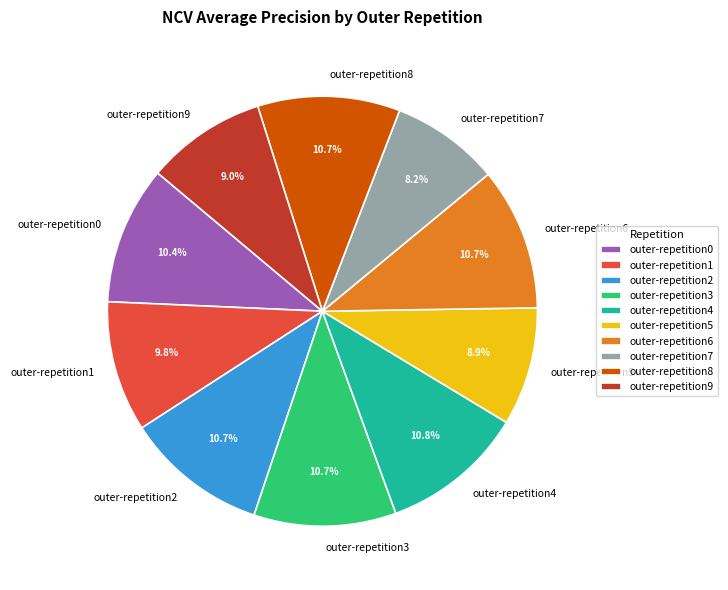

How many slices are in this pie chart?

10